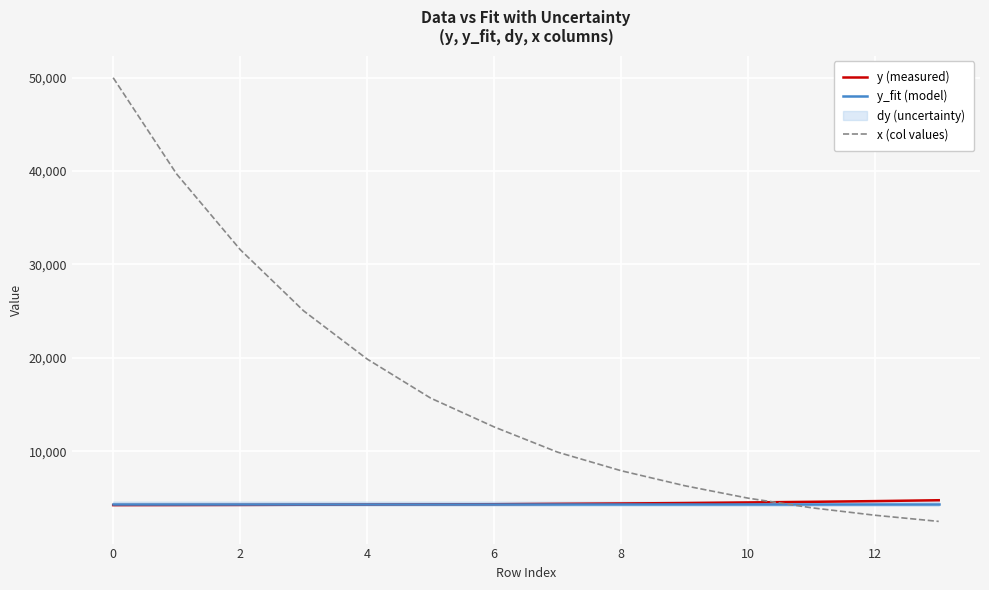

Reading left to right, transcribe all the data shown in this chart.

y (measured): 4232.8	4240.8	4252.5	4272.9	4294.7	4315.6	4327.6	4367.1	4406.6	4454.4	4518.3	4584.6	4661.2	4754.6
y_fit (model): 4394.1	4394.1	4394.1	4394.1	4394.1	4394.1	4394.1	4394.1	4394.1	4394.1	4394.1	4394.1	4394.1	4394.1
x (col values): 49980.5	39668.0	31582.0	25019.5	19863.3	15682.9	12597.7	9895.8	7910.2	6307.9	4973.3	3944.4	3144.1	2488.4